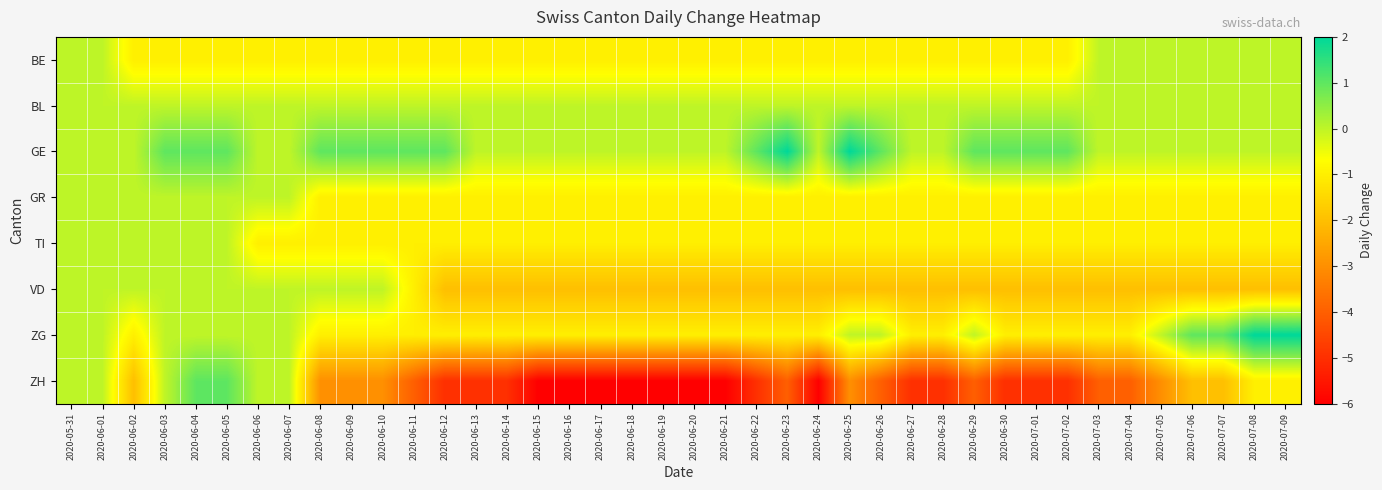

Count the number of categories in the chart.

40